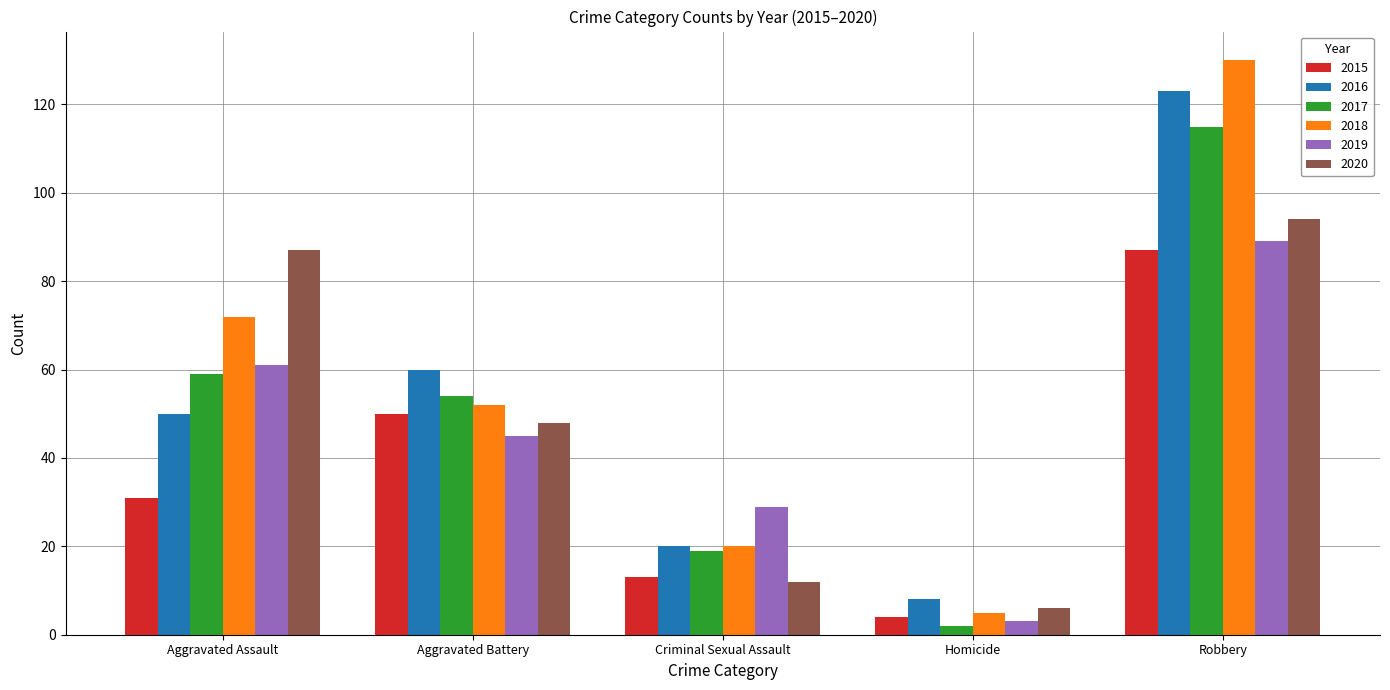

What is the highest value of the 2017 series?

115